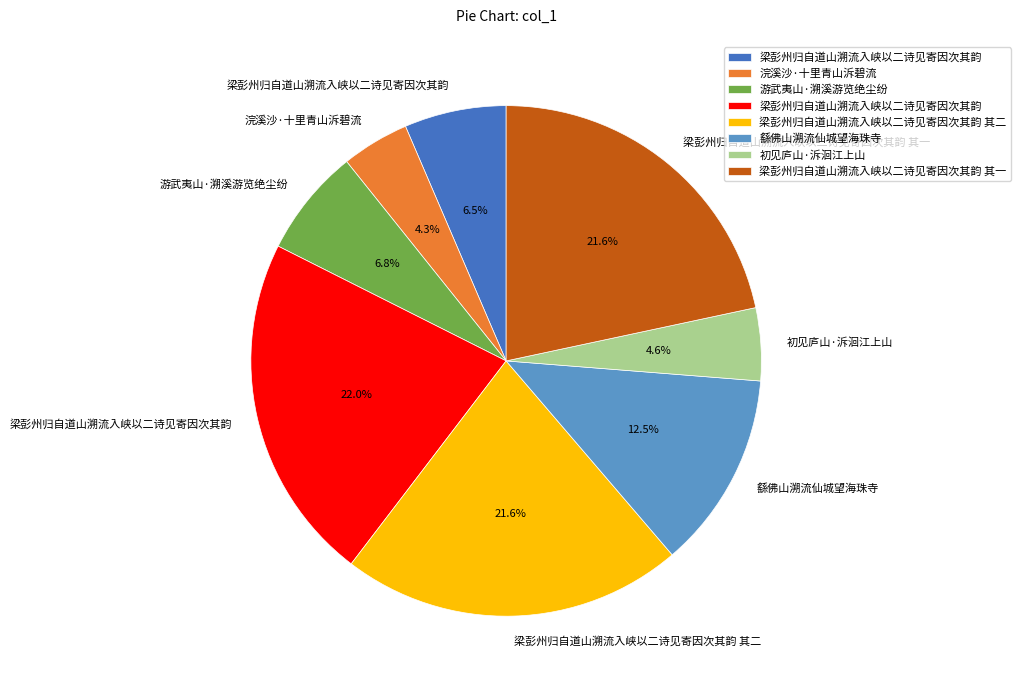

Does any single category account for the majority?

No